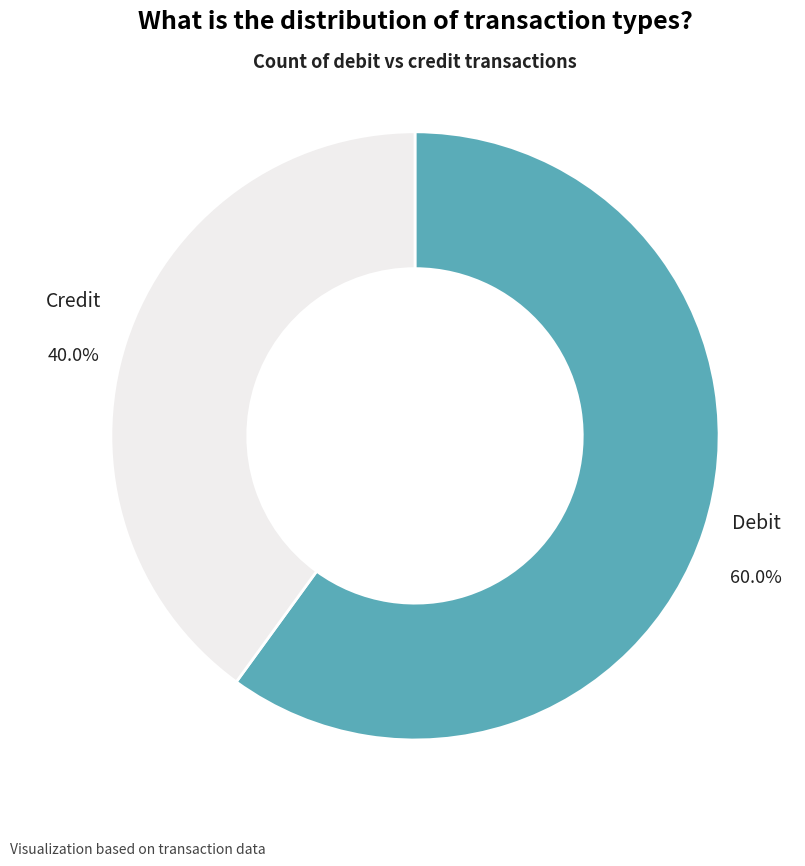

Does any single category account for the majority?

Yes